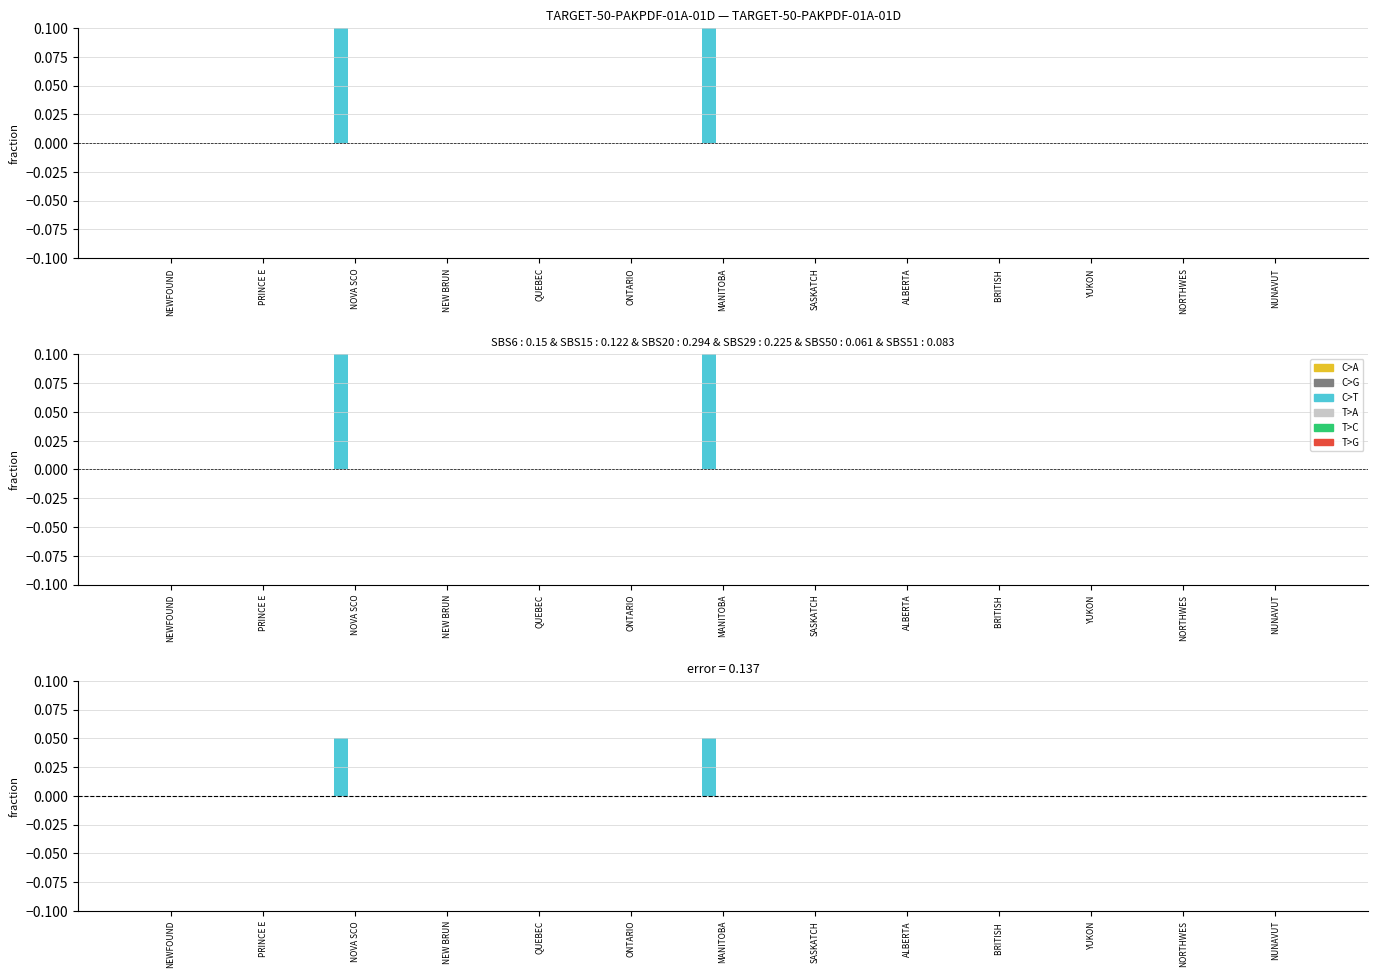

At which category does the chart reach its peak across all series?

NOVA SCO